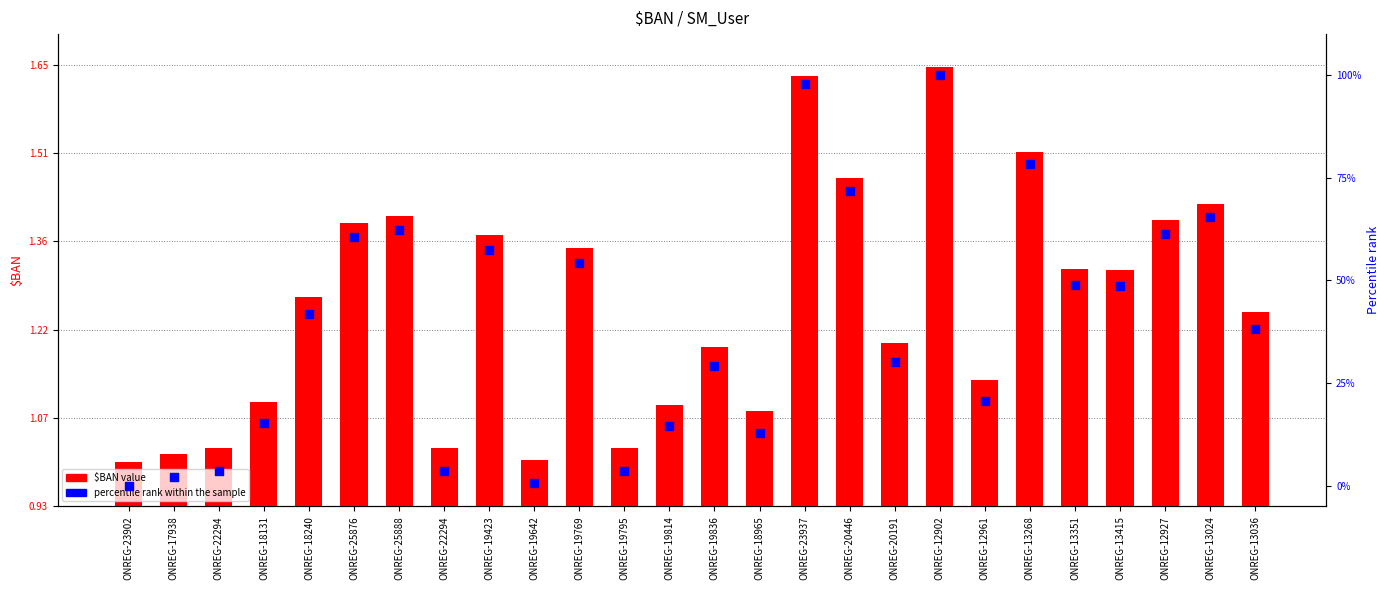

Which series contains the highest Y value?

$BAN value